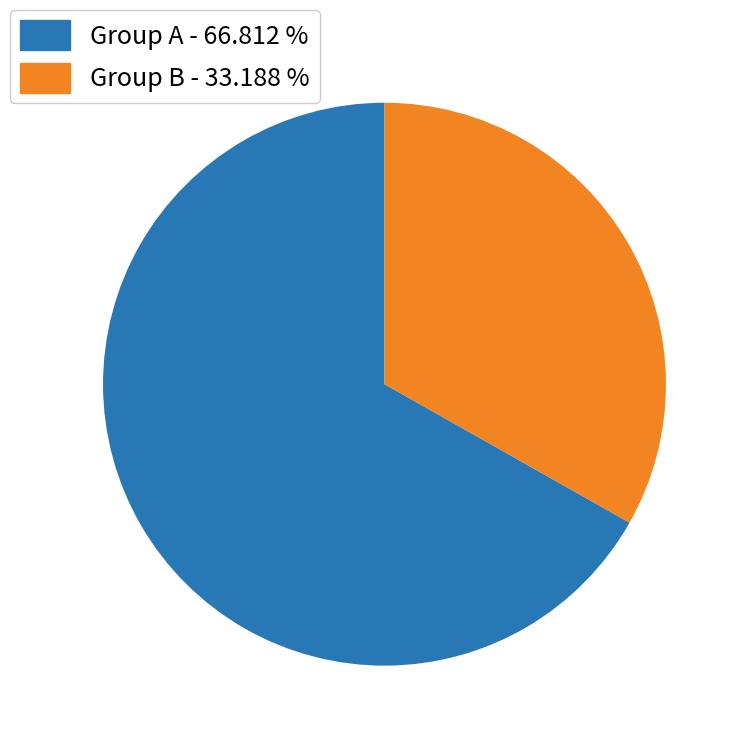

What is the ratio of the value at Group A - 66.812 % to the value at Group B - 33.188 %?

2.0